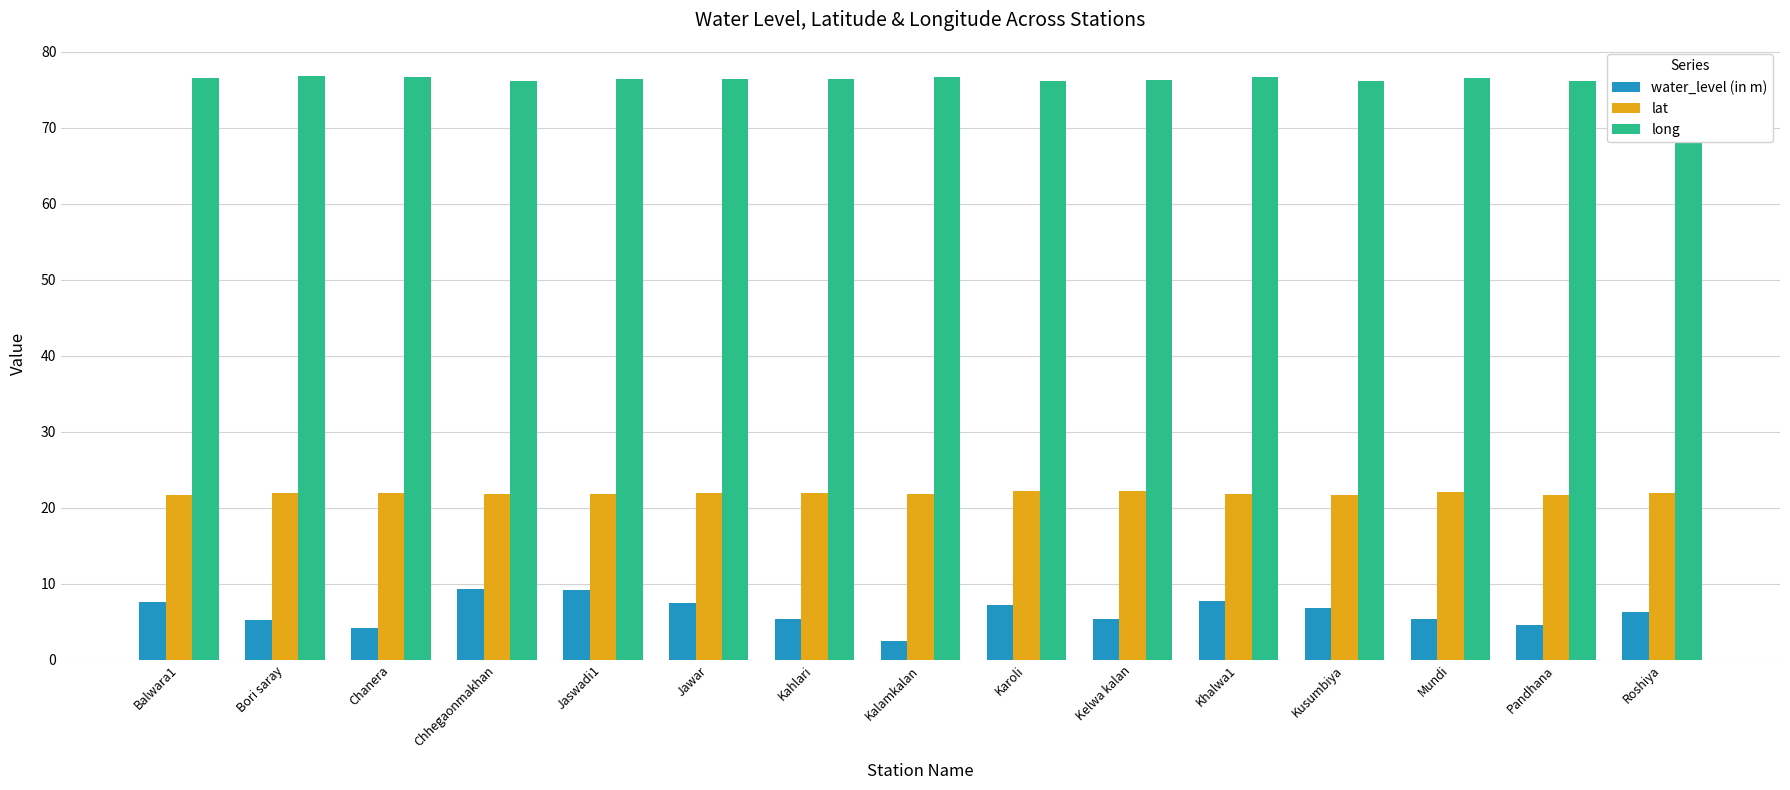

Rank the series by their maximum value, from highest to lowest.

long, lat, water_level (in m)